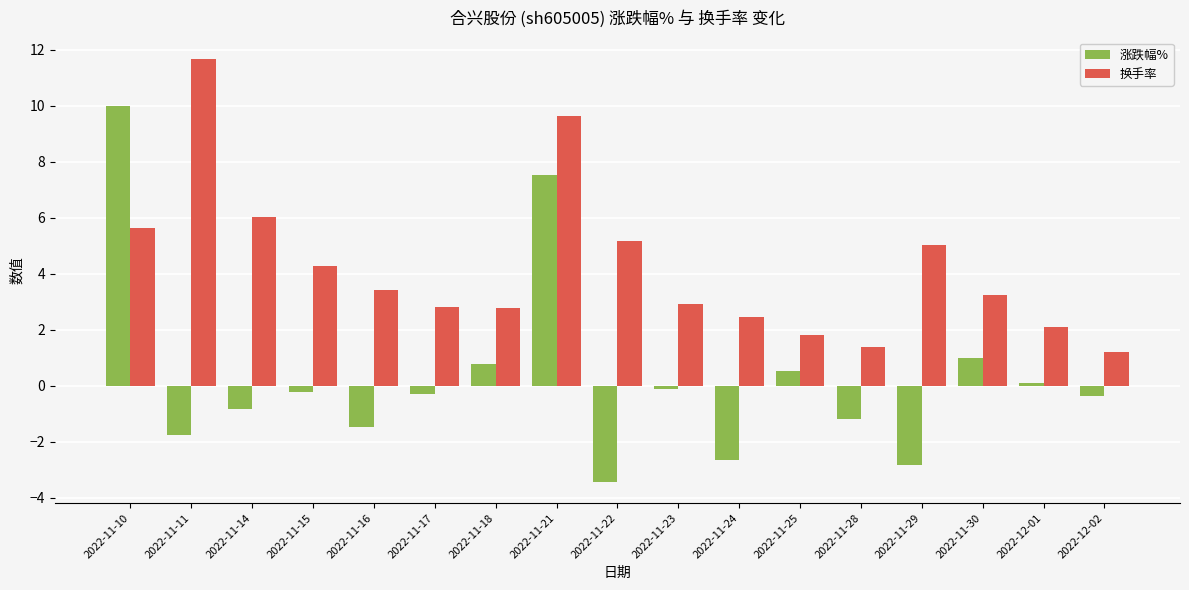

What is the sum of the 涨跌幅% values at 2022-11-22 and 2022-11-23?

-3.5